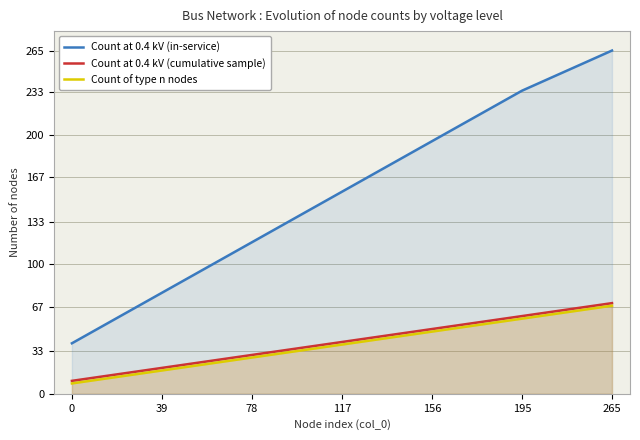

What is the total value across all series at 78?

175